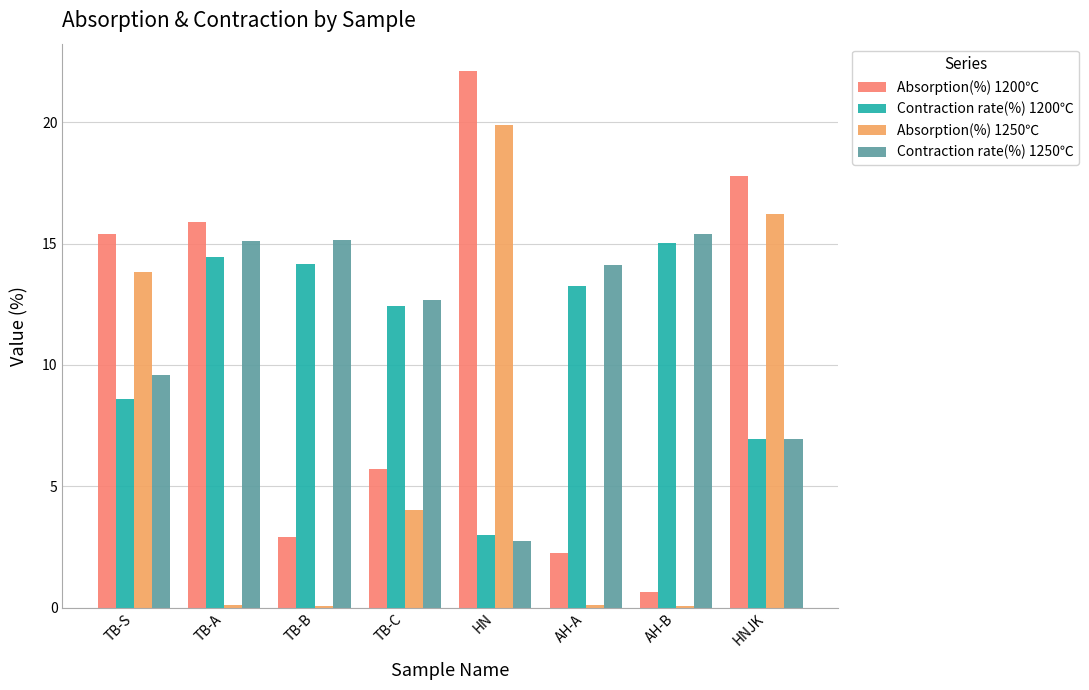

What is the total value across all series at HNJK?

47.9